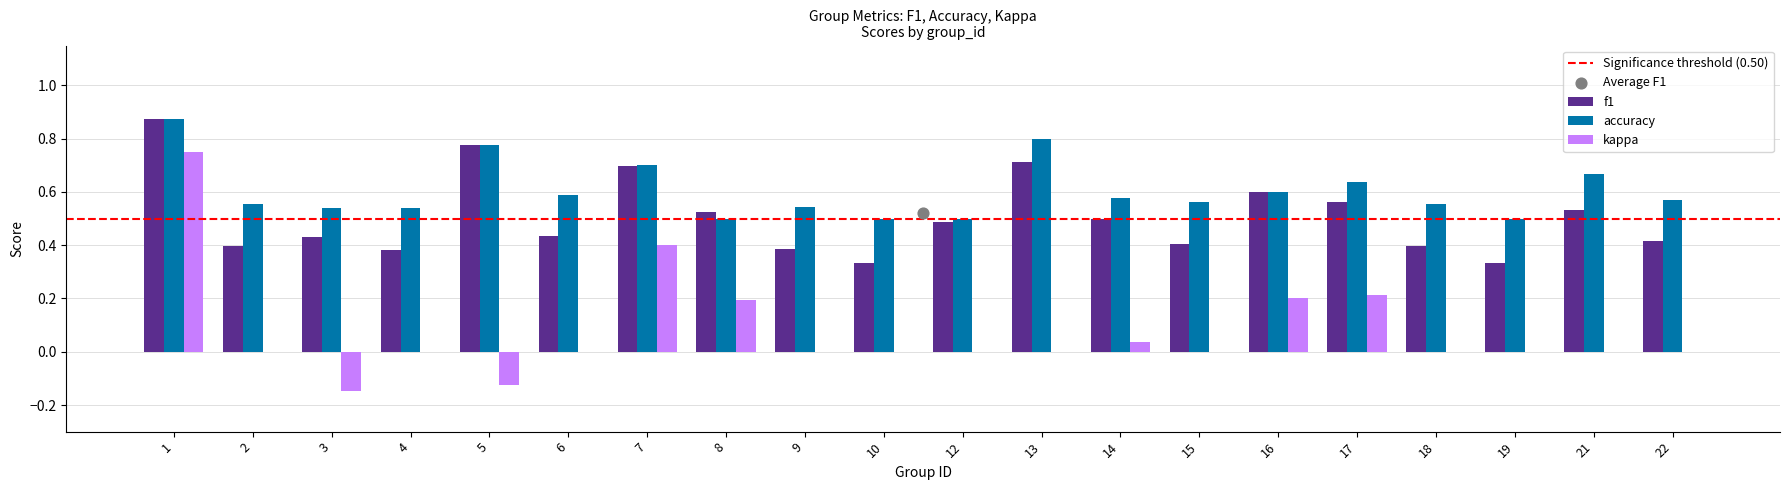

Which series has the largest total across all categories?

accuracy